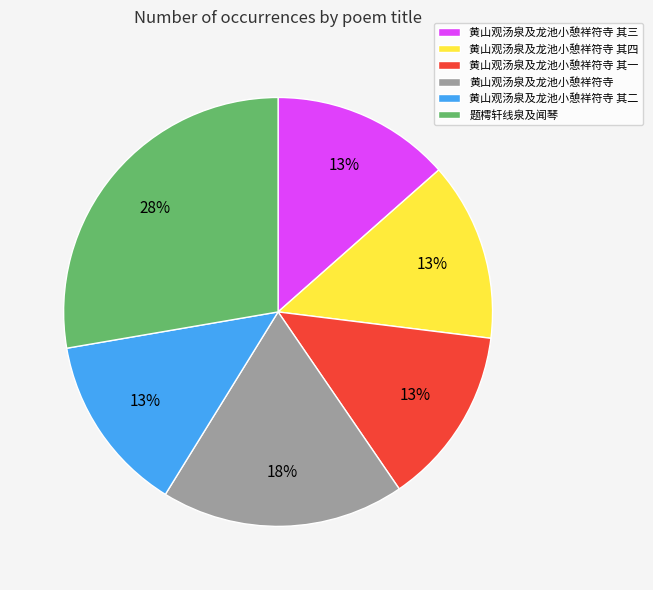

Between 黄山观汤泉及龙池小憩祥符寺 and 题樗轩线泉及闻琴, which is larger?

题樗轩线泉及闻琴